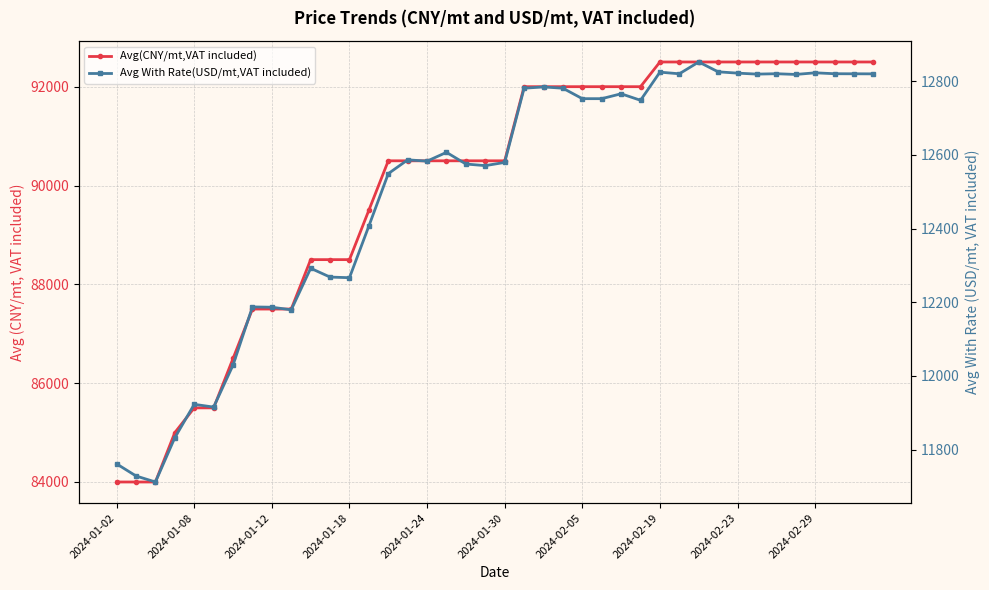

True or false: Avg With Rate(USD/mt,VAT included) and Avg(CNY/mt,VAT included) intersect in this chart.

False